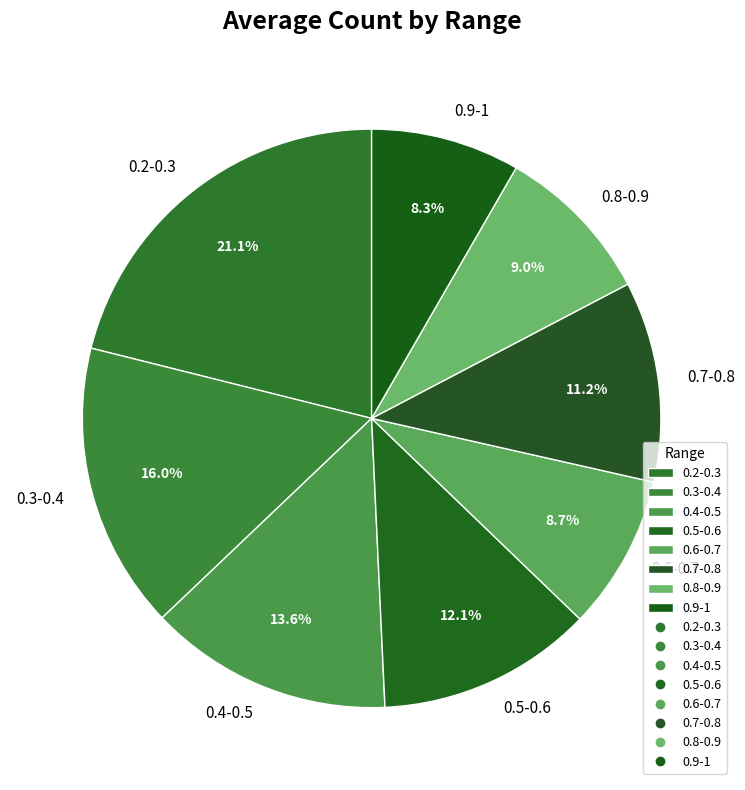

The 0.9-1 slice represents 8% of the pie. True or false?

True